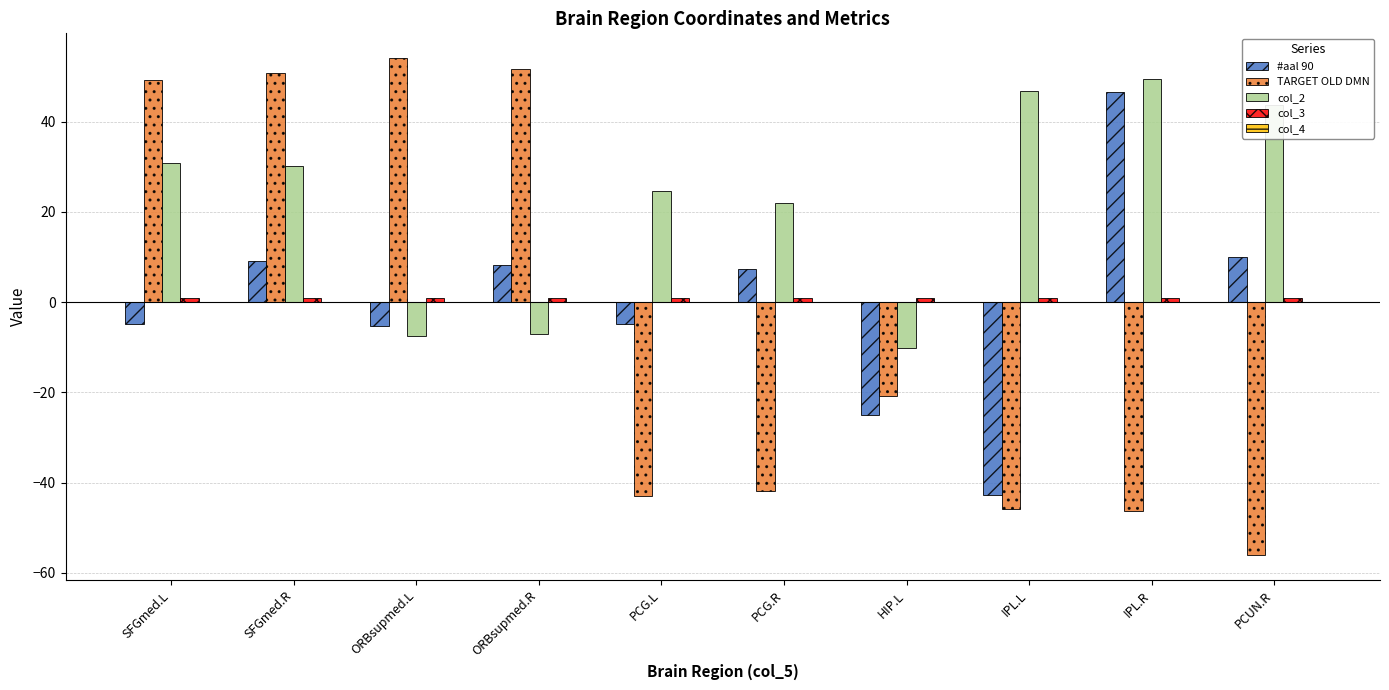

Between SFGmed.L and HIP.L, which series saw the biggest shift?

TARGET OLD DMN